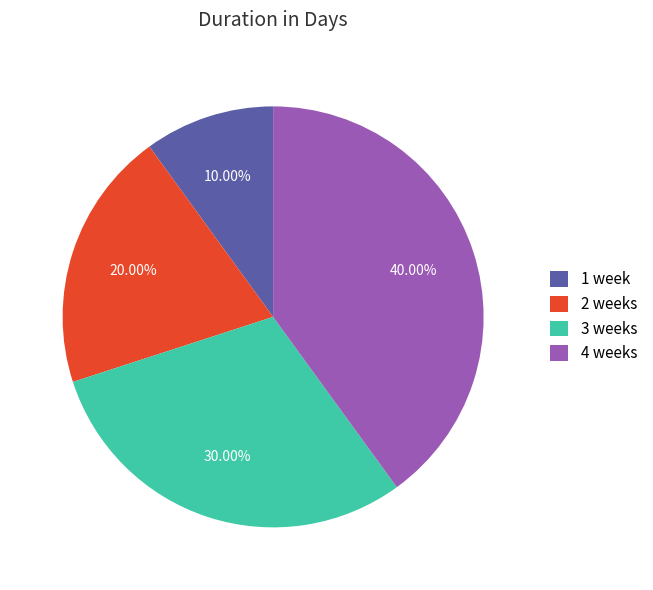

Which category has the smallest portion of the pie?

1 week